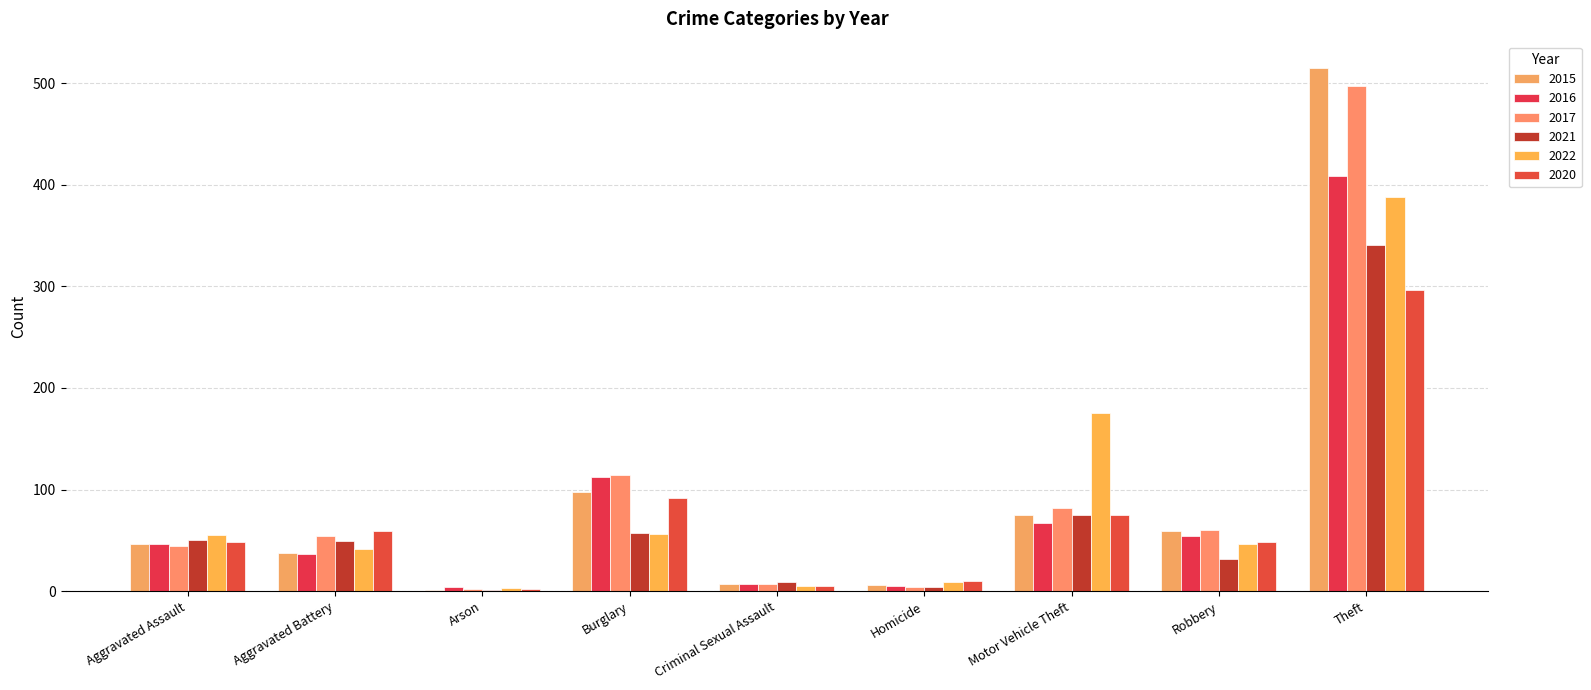

What position from the right is Burglary?

6